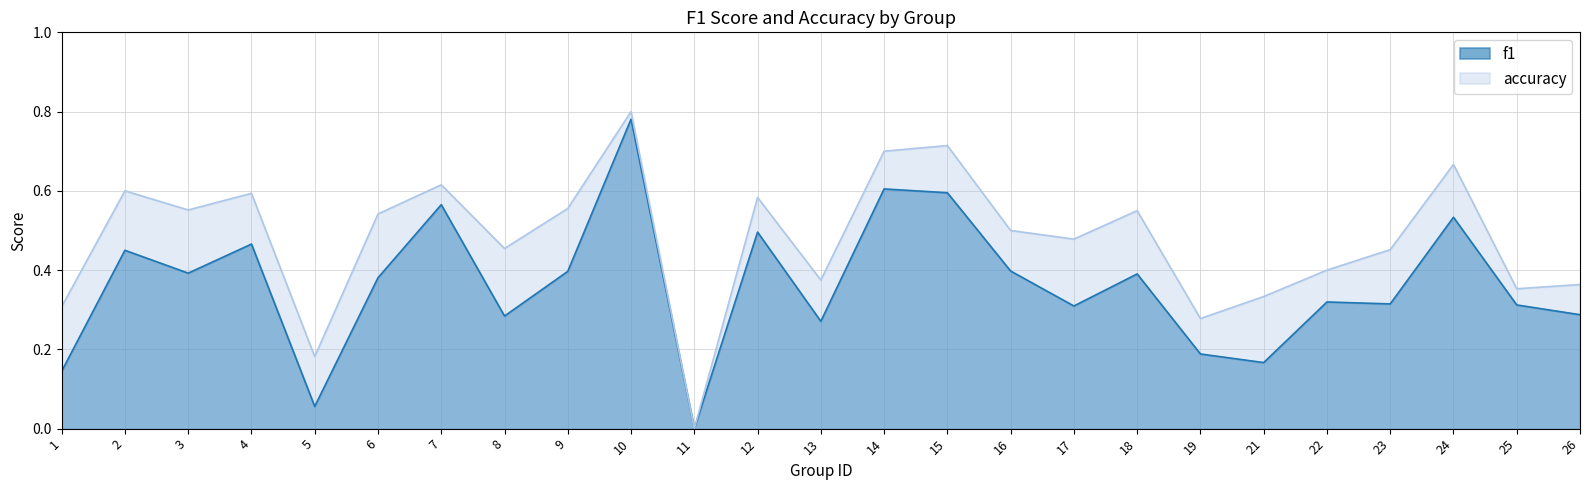

What are all the series names shown in the legend?

f1, accuracy